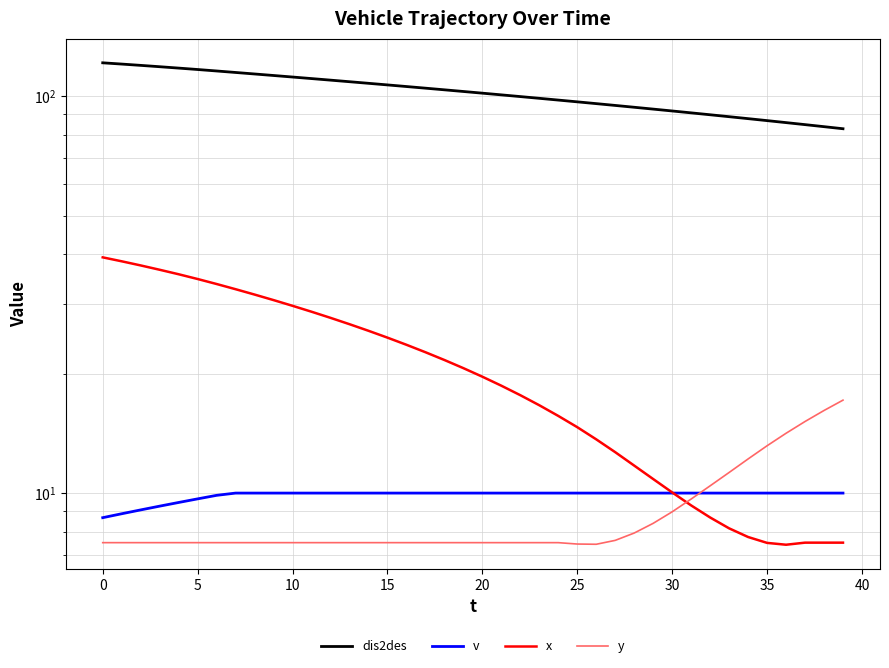

What is the sum of the dis2des values at 21 and 12?

210.7